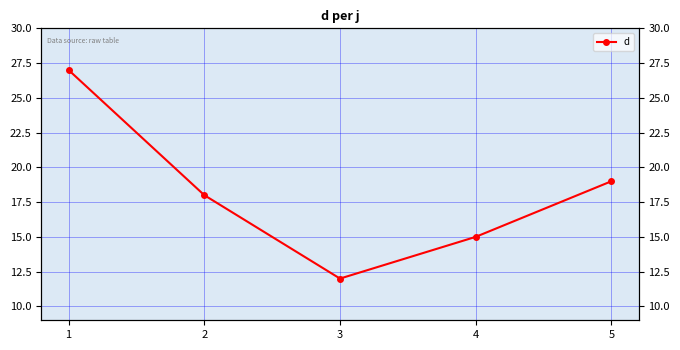

At which category does the chart reach its minimum across all series?

3